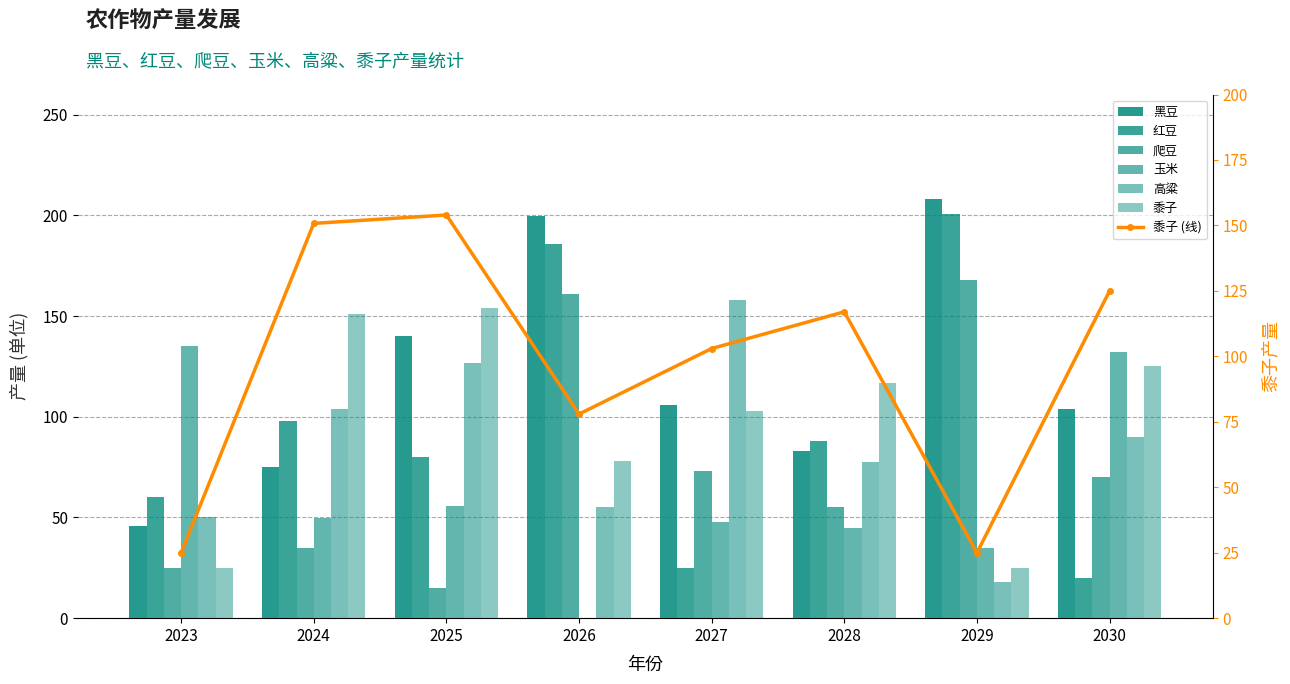

How many groups of bars are there?

8